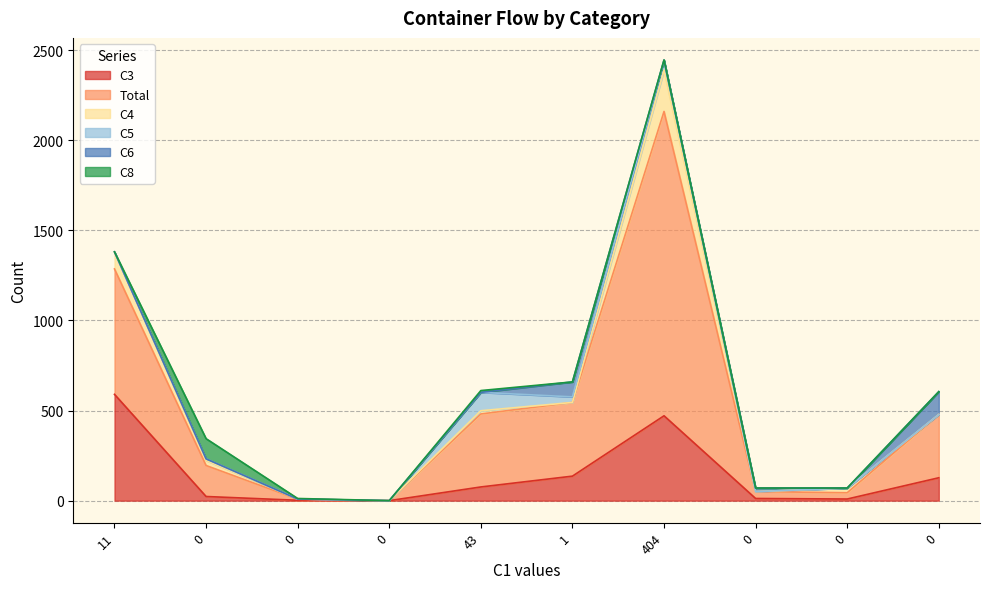

Which series has the largest total across all categories?

Total